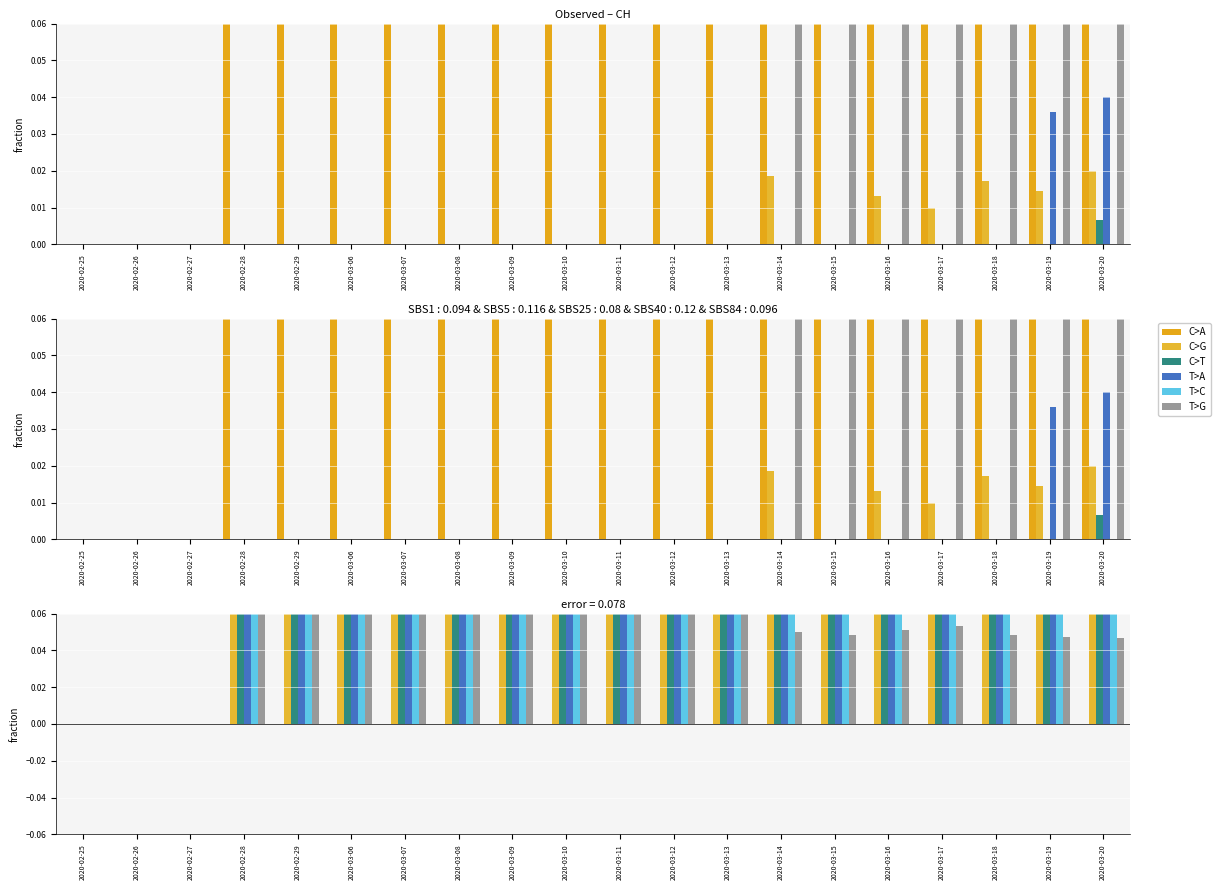

Which label corresponds to the largest value in the chart?

2020-02-28